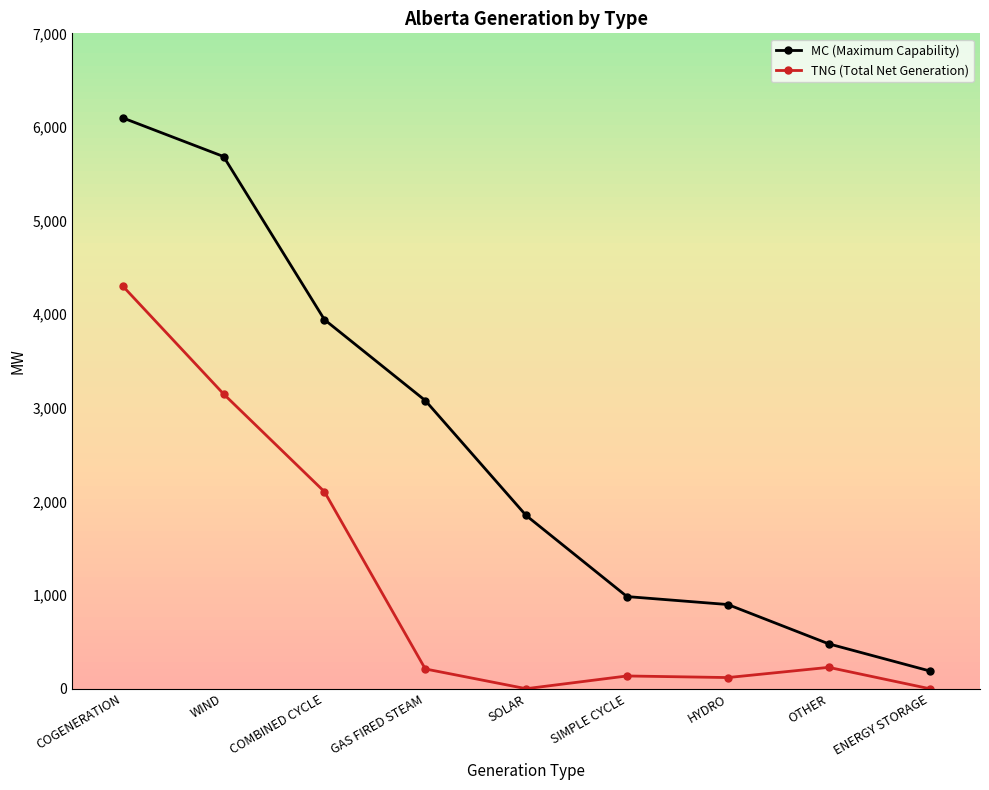

Is it true that MC (Maximum Capability) equals 5684 at WIND?

True